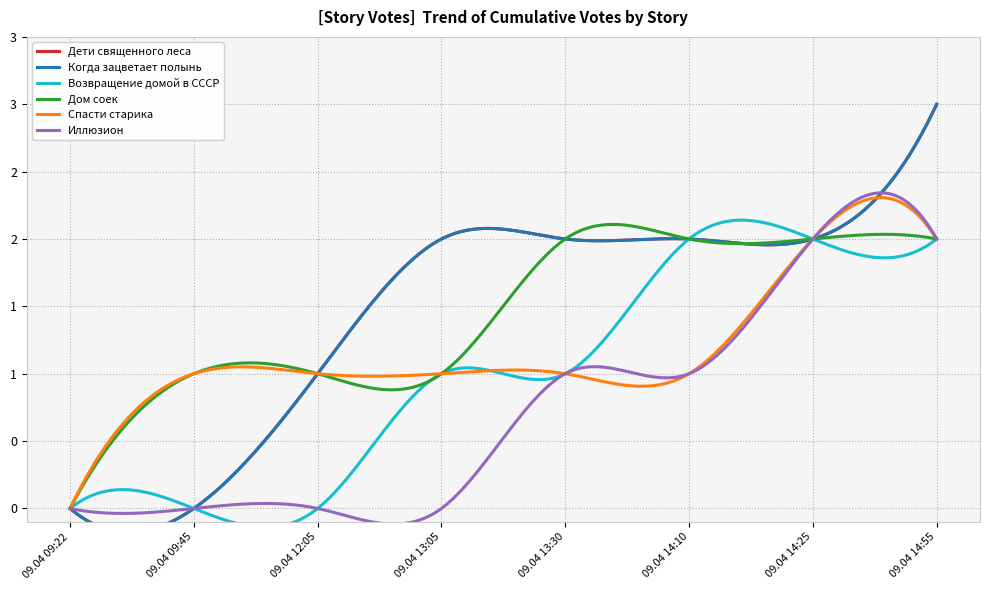

What position from the left is 09.04 09:22?

1